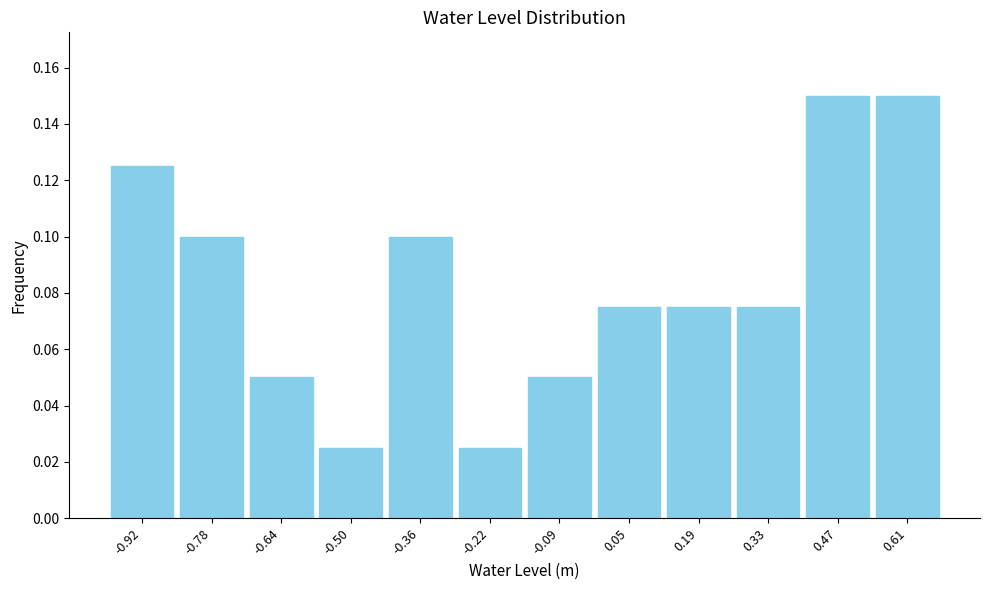

Reading left to right, list every bar in this chart as the range it spans on the x-axis followed by its height. Neither the bar edges nor the heights are printed on the chart, so give them approximately, as read against the axes.

-0.98 to -0.84: 0.126
-0.84 to -0.70: 0.100
-0.70 to -0.58: 0.050
-0.58 to -0.44: 0.026
-0.44 to -0.30: 0.100
-0.30 to -0.16: 0.026
-0.16 to -0.02: 0.050
-0.02 to 0.12: 0.076
0.12 to 0.26: 0.076
0.26 to 0.40: 0.076
0.40 to 0.54: 0.150
0.54 to 0.68: 0.150